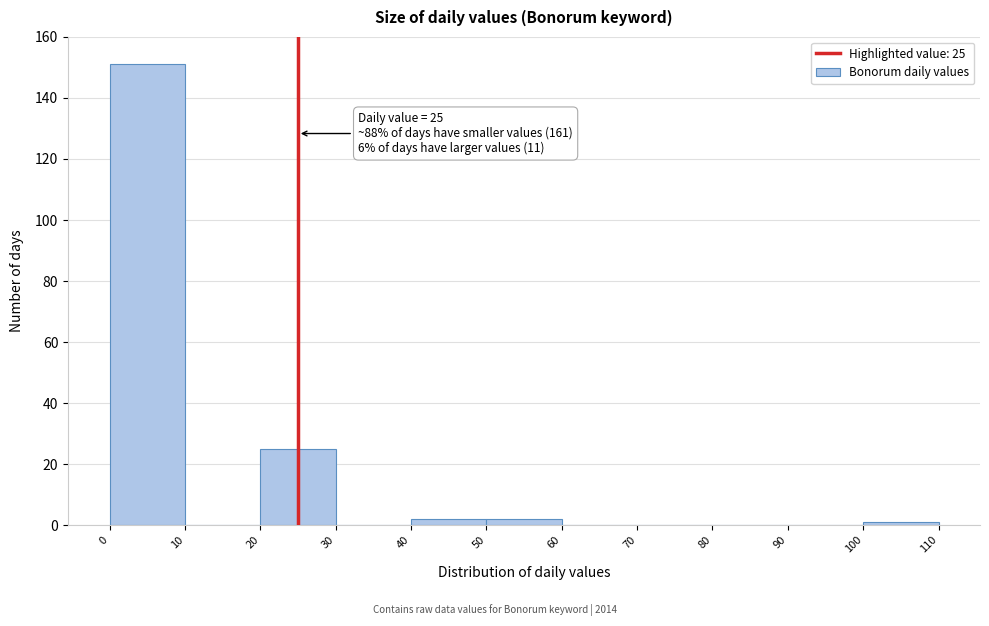

Which range on the x-axis has the tallest bar?

0 to 10